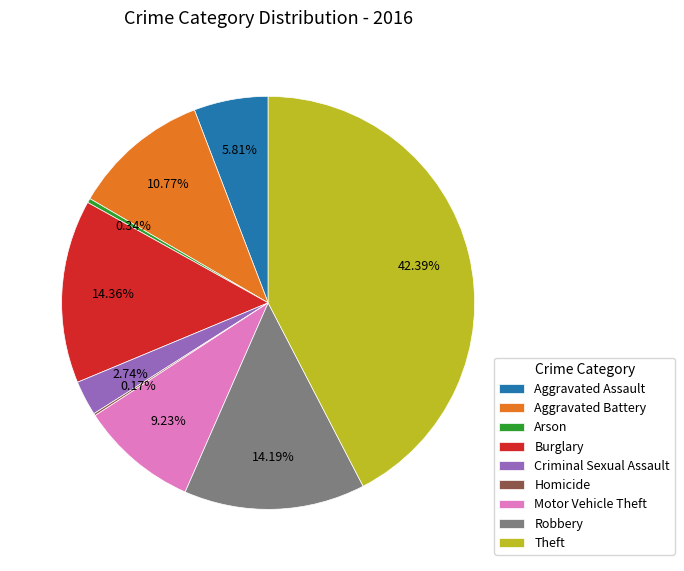

To the nearest percent, what is the average slice percentage?

11%